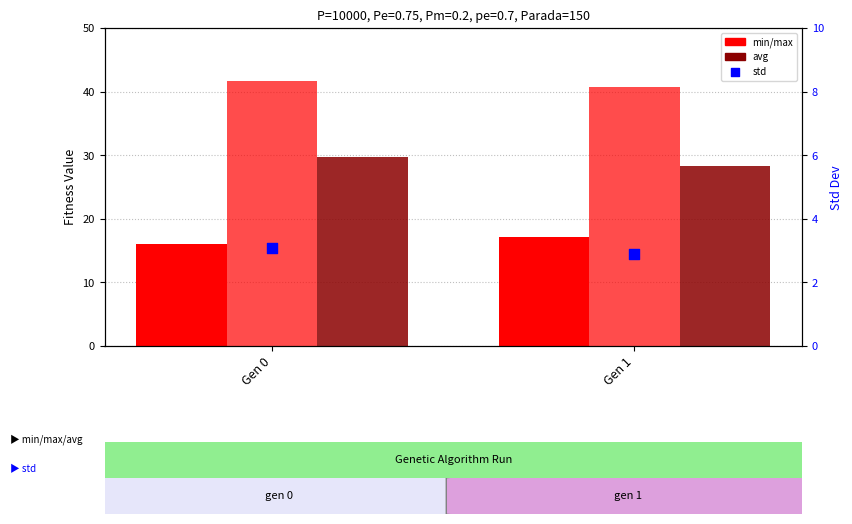

Which series has the largest Y range (max minus min)?

avg